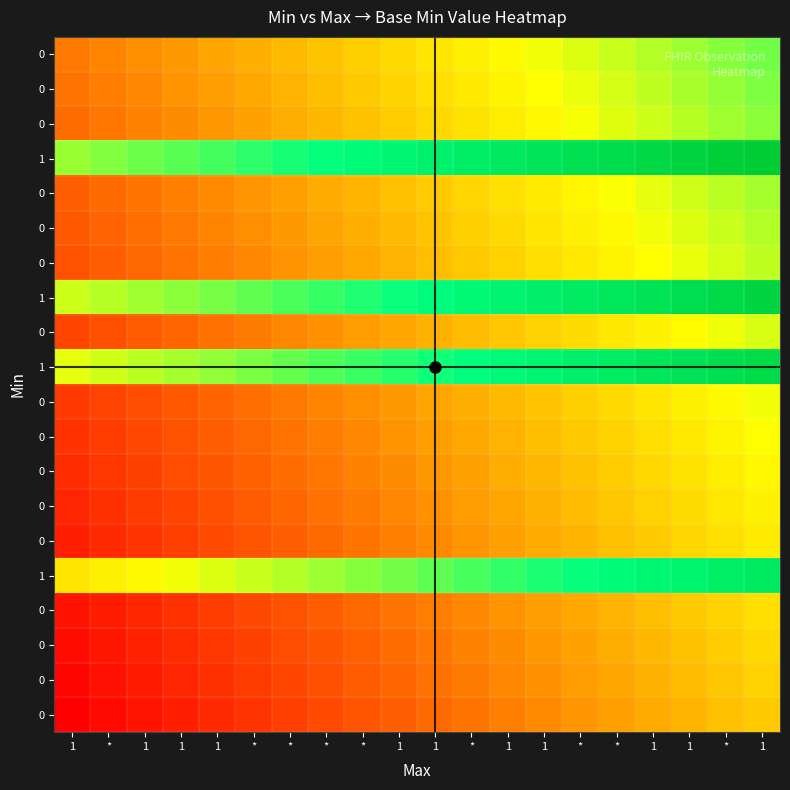

At which category is the sum across all series the highest?

1